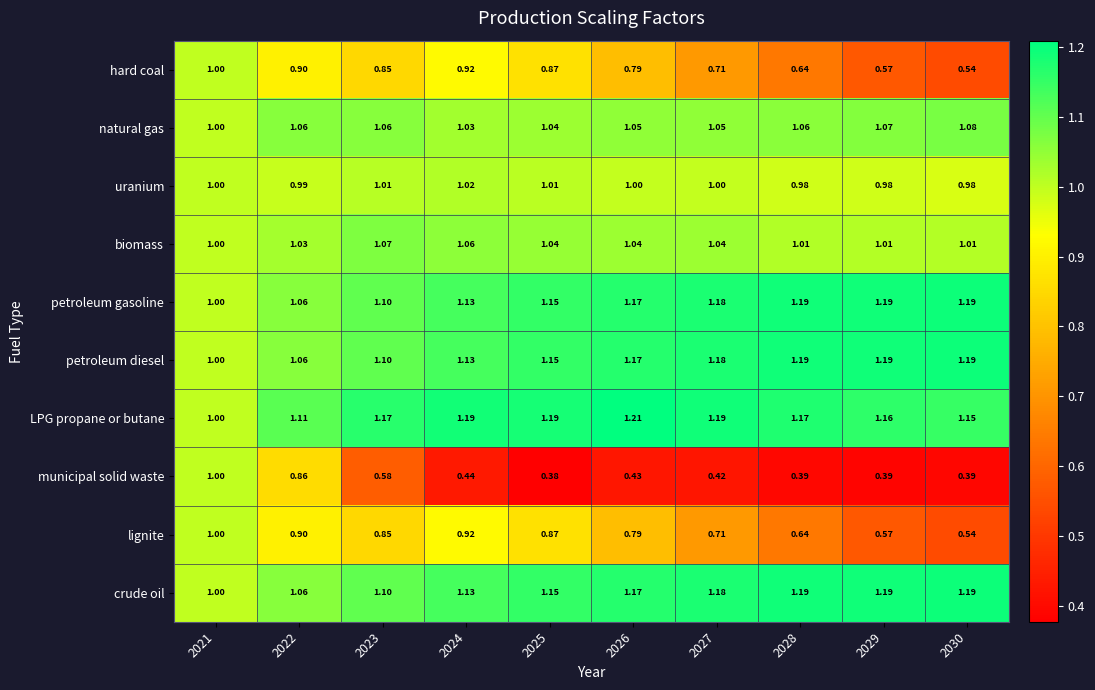

Which series has the largest total across all categories?

LPG propane or butane